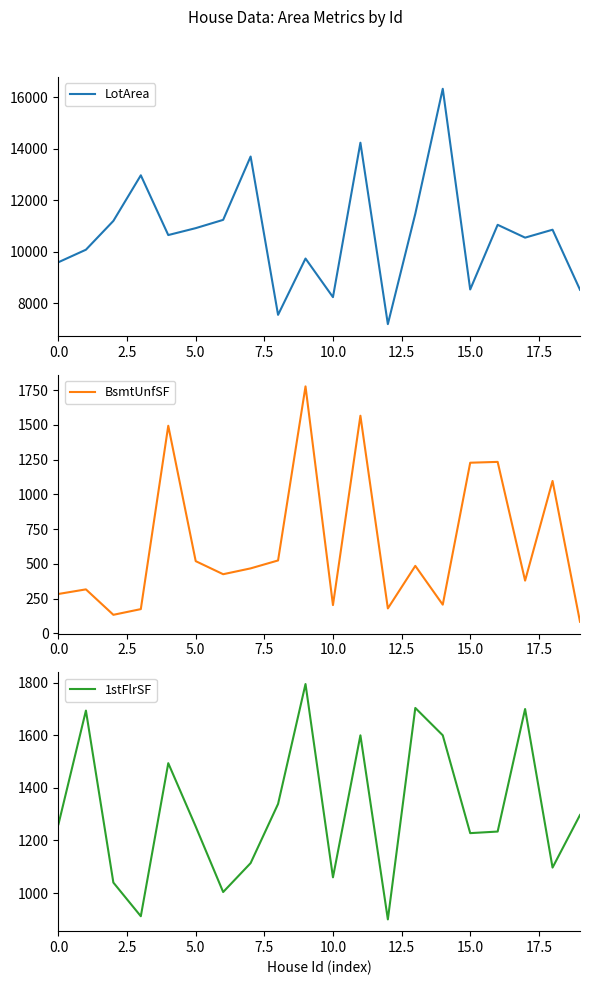

True or false: LotArea has a value of 5191 at 13.

False